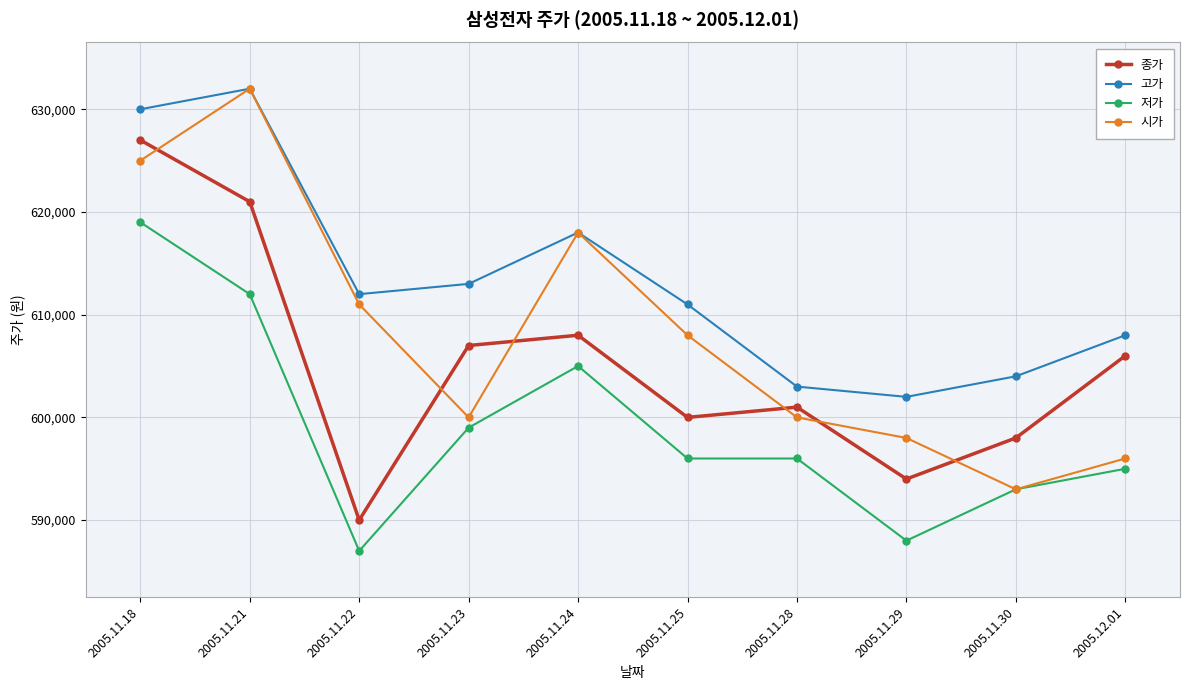

What is the difference between the maximum and minimum values in the 저가 series?

32000